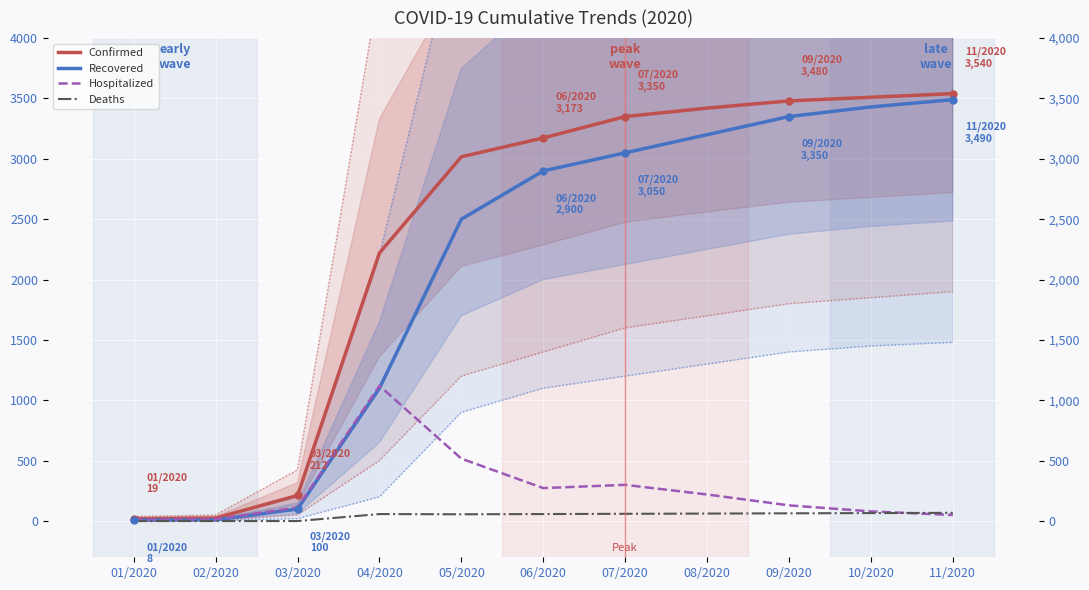

True or false: Hospitalized has more than 1 interior local peaks.

True